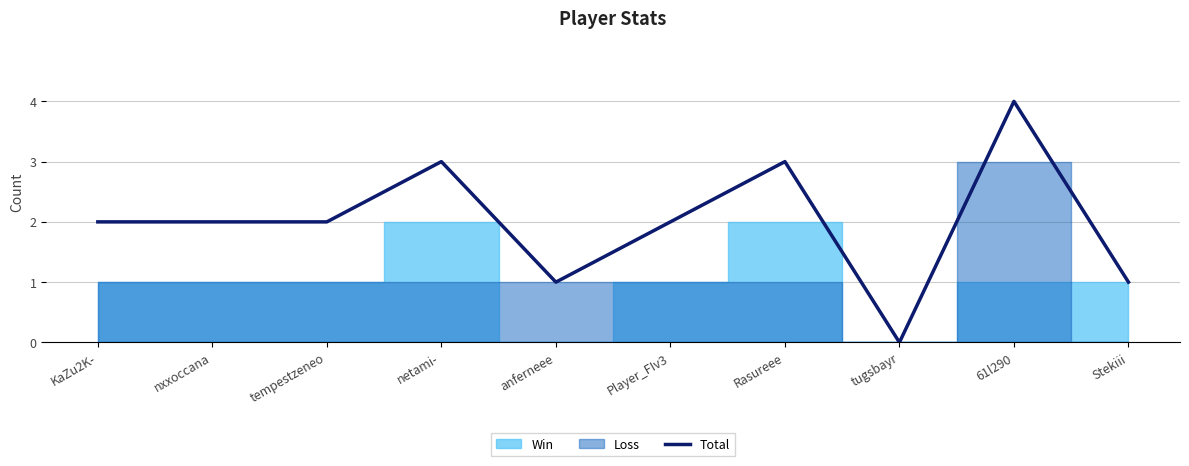

Reading right to left, extract all data points from this chart.

1	4	0	3	2	1	3	2	2	2